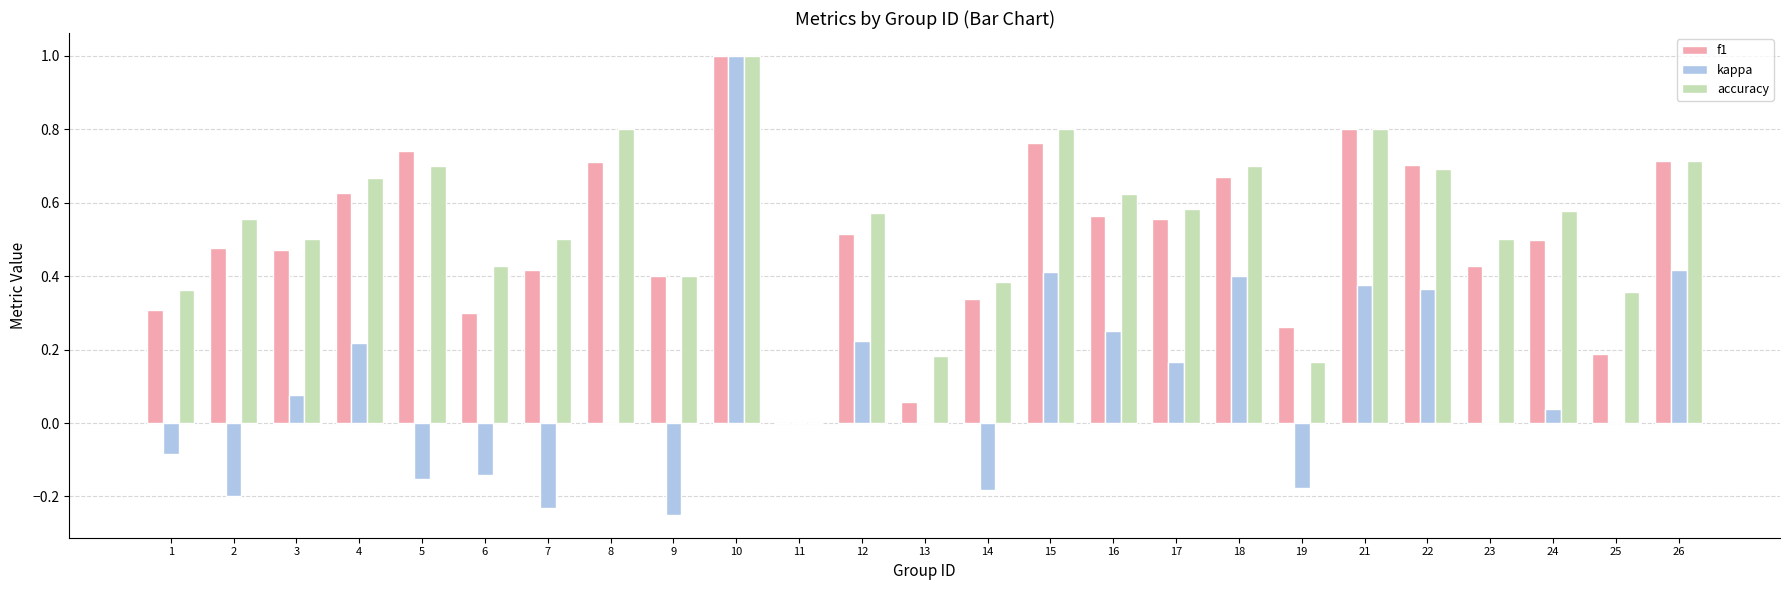

Which category has the highest value in the kappa series?

10